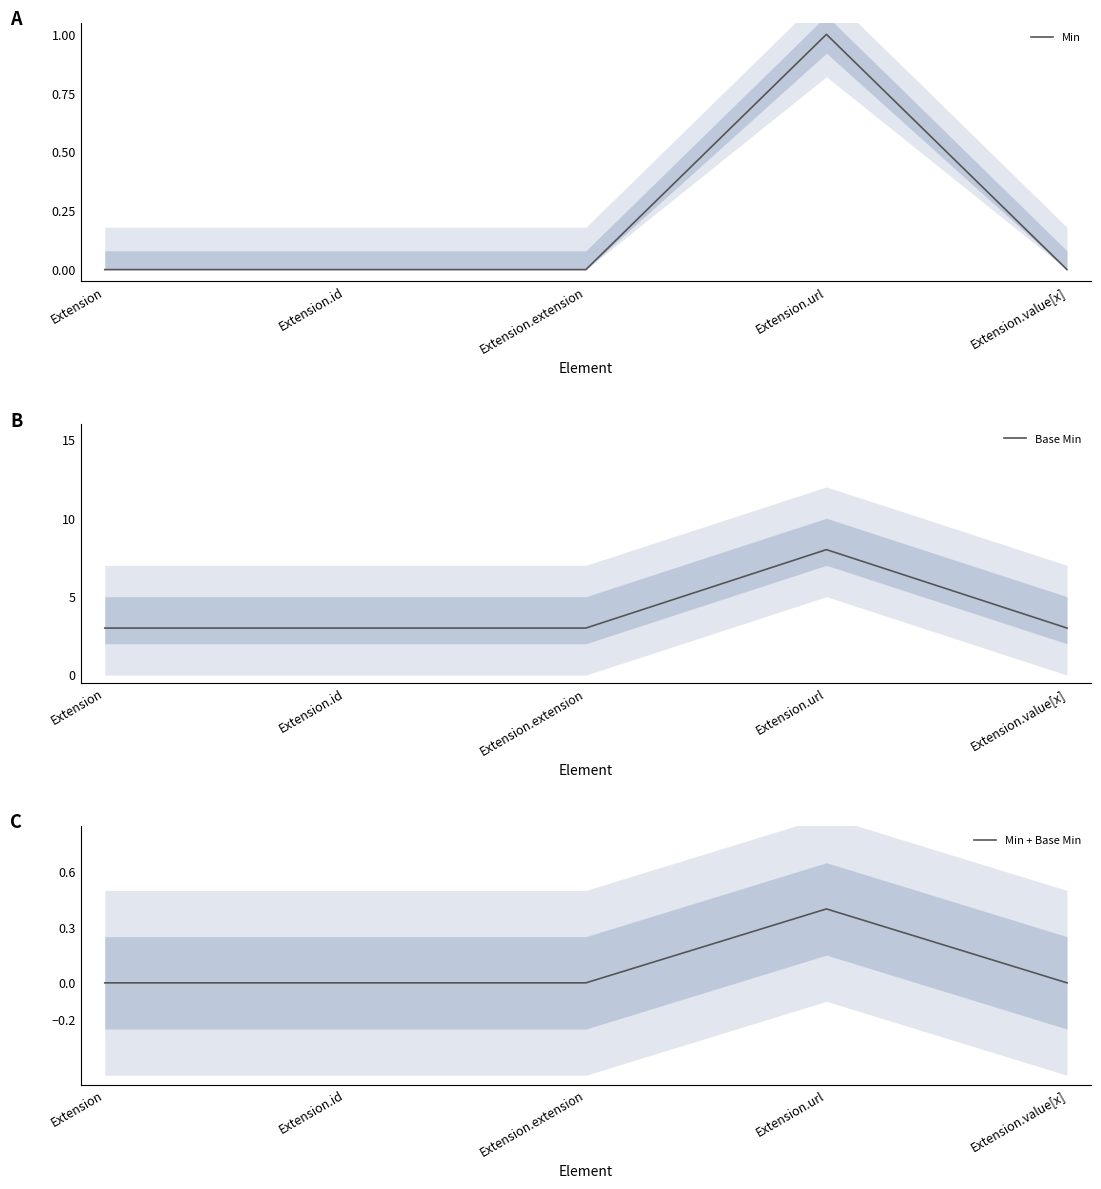

What is the approximate value of Base Min at Extension.extension?

3